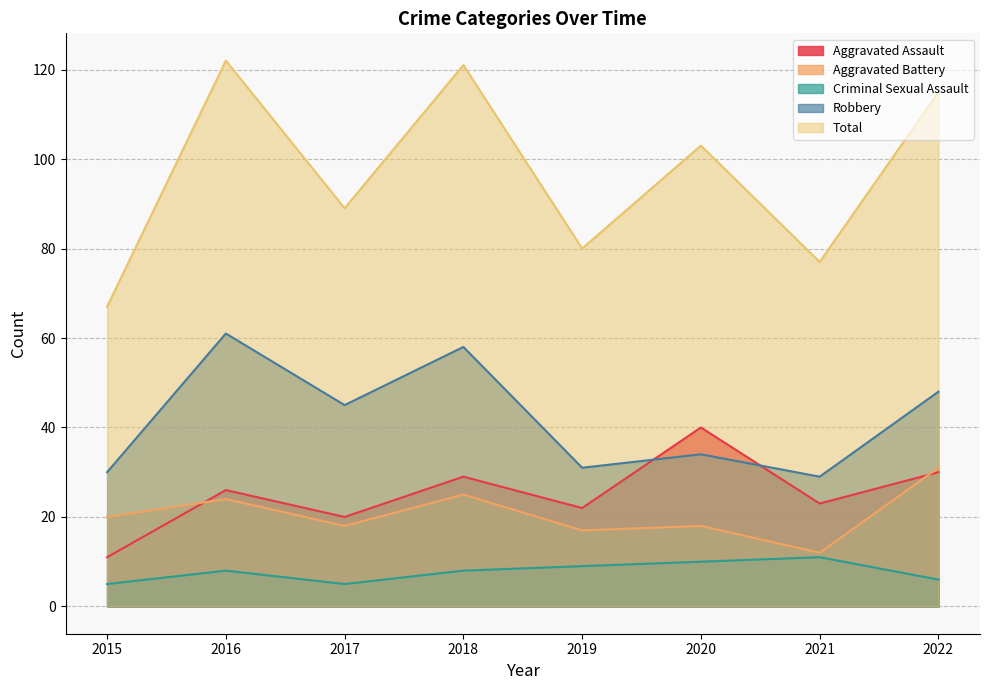

Where does the Total series first go above 103?

2016